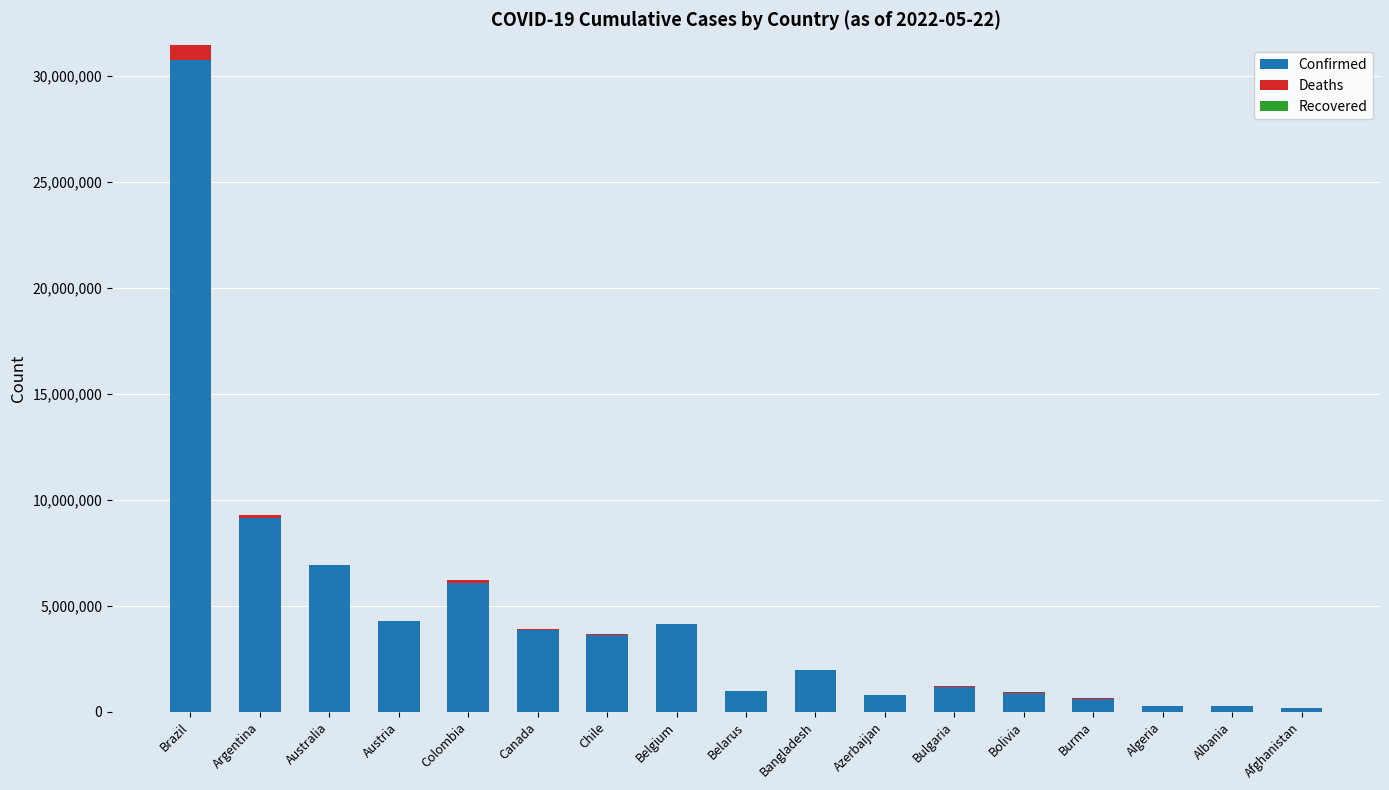

True or false: Confirmed has a value of 3862558 at Canada.

True